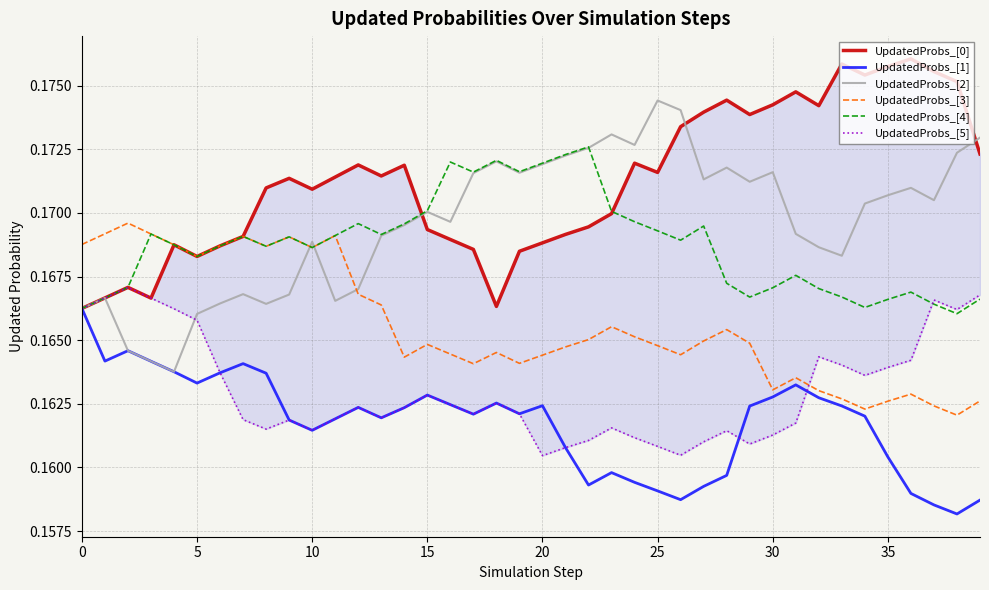

Between which two adjacent categories do UpdatedProbs_[2] and UpdatedProbs_[4] first intersect?

9 and 10